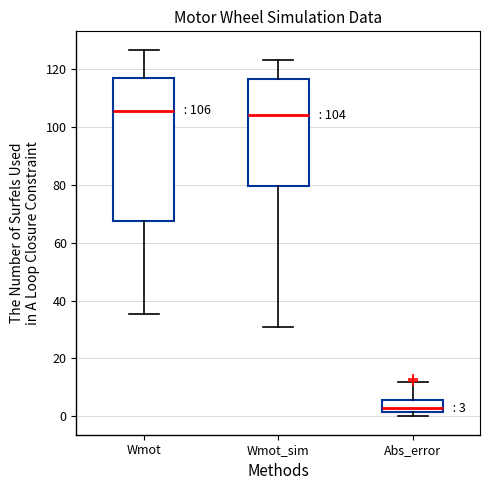

Which box is the tallest, from its lower edge to its upper edge?

Wmot